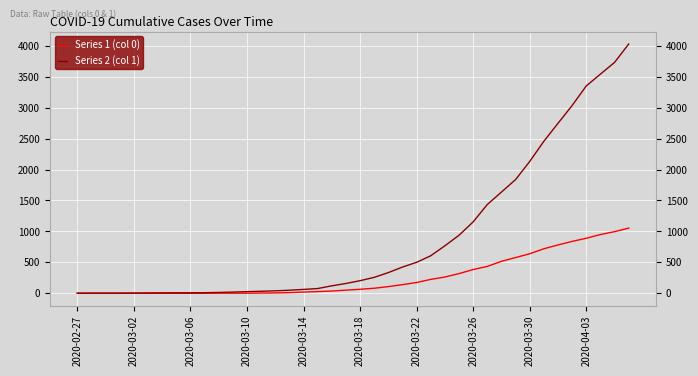

List the series in order of their peak value, highest first.

Series 2 (col 1), Series 1 (col 0)